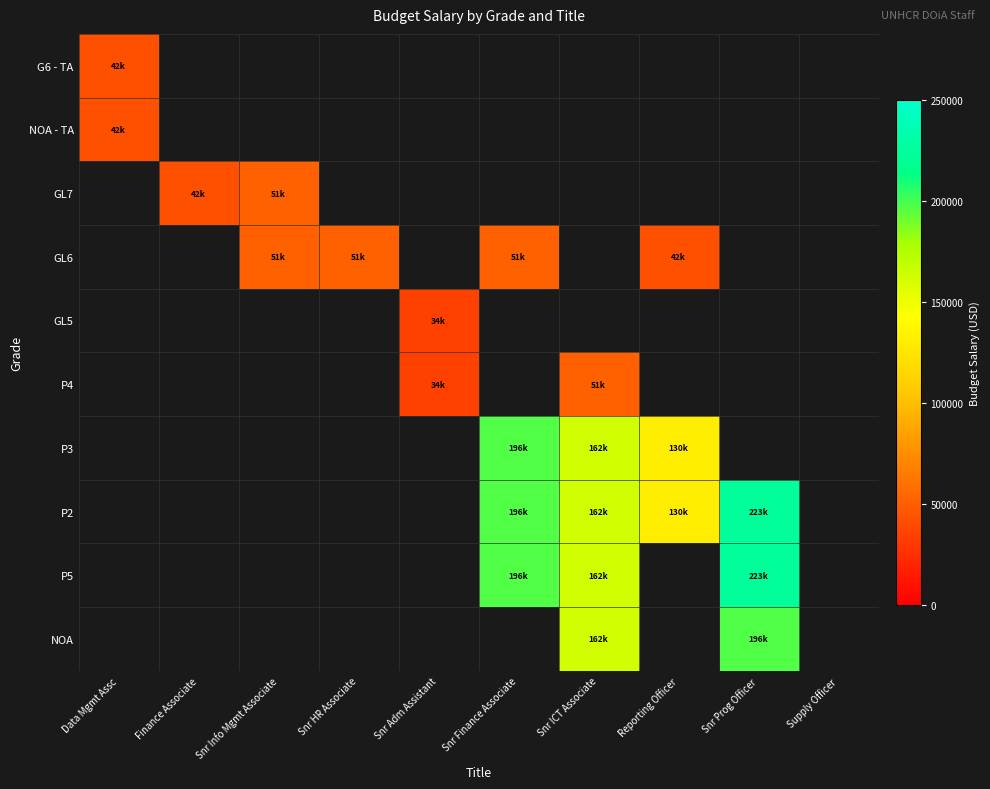

At how many categories does at least one series exceed 178283?

2